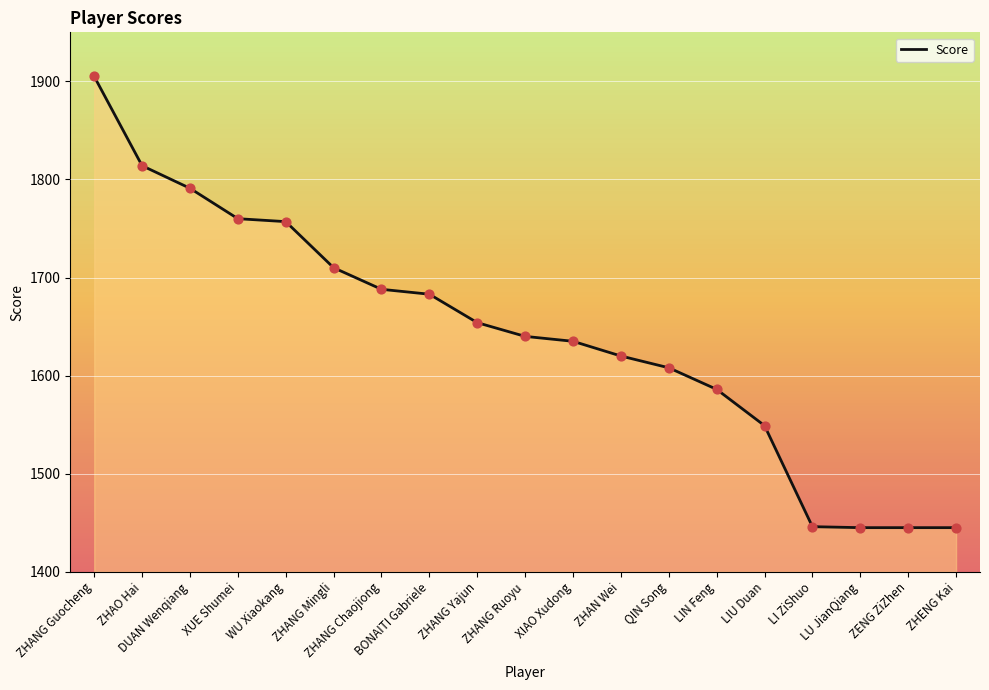

What is the ratio of the value at BONAITI Gabriele to the value at LIU Duan?

1.1